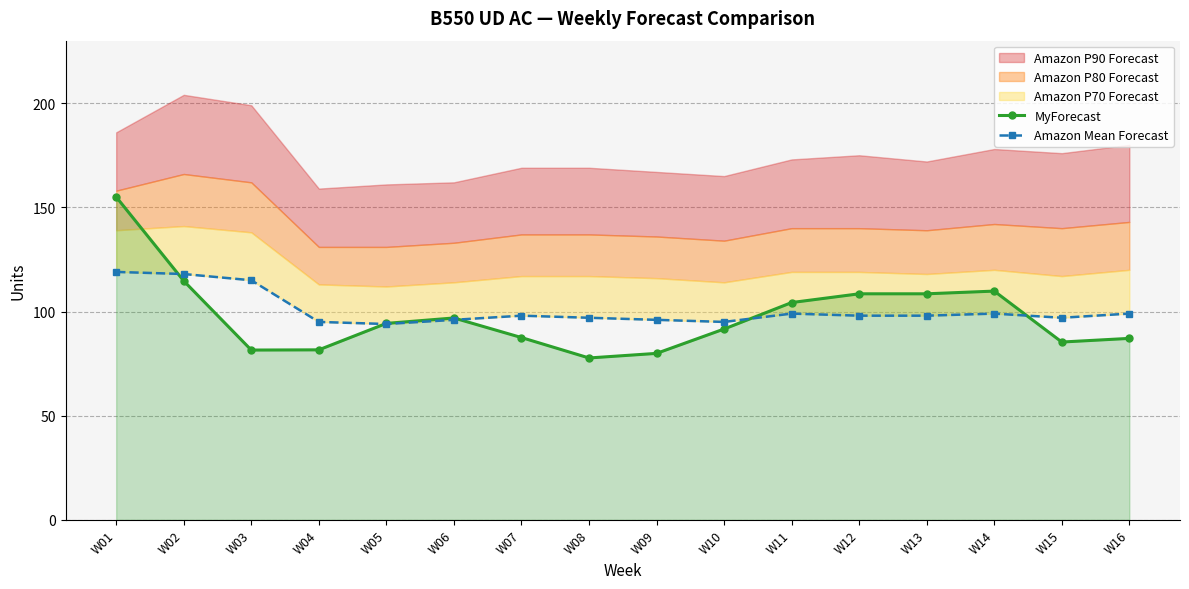

Which series changed the most between W04 and W11?

MyForecast